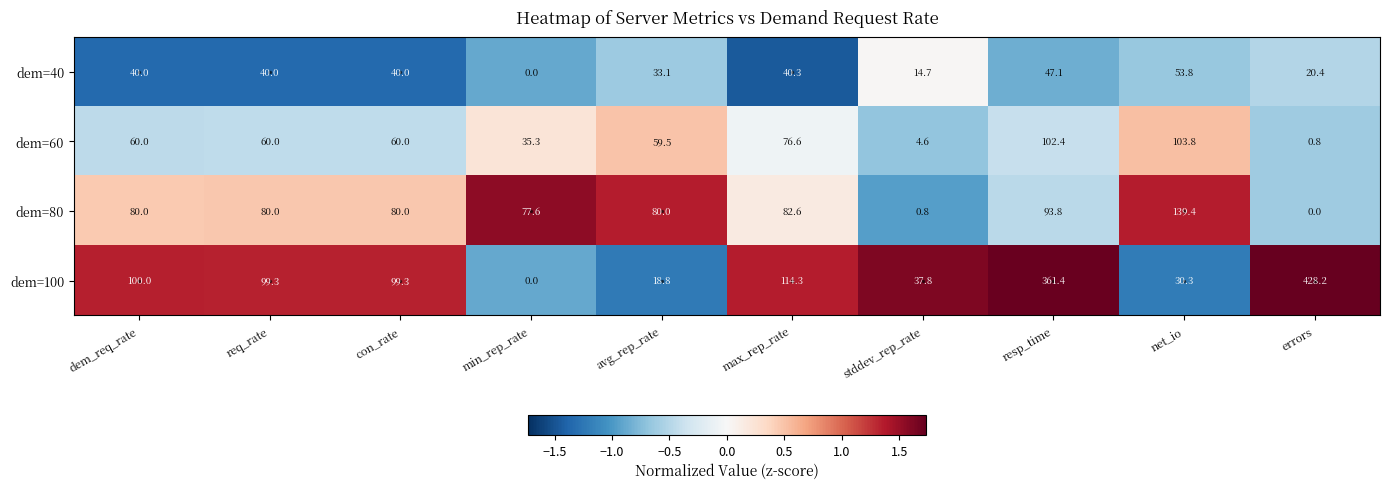

At how many categories does at least one series exceed 0?

10